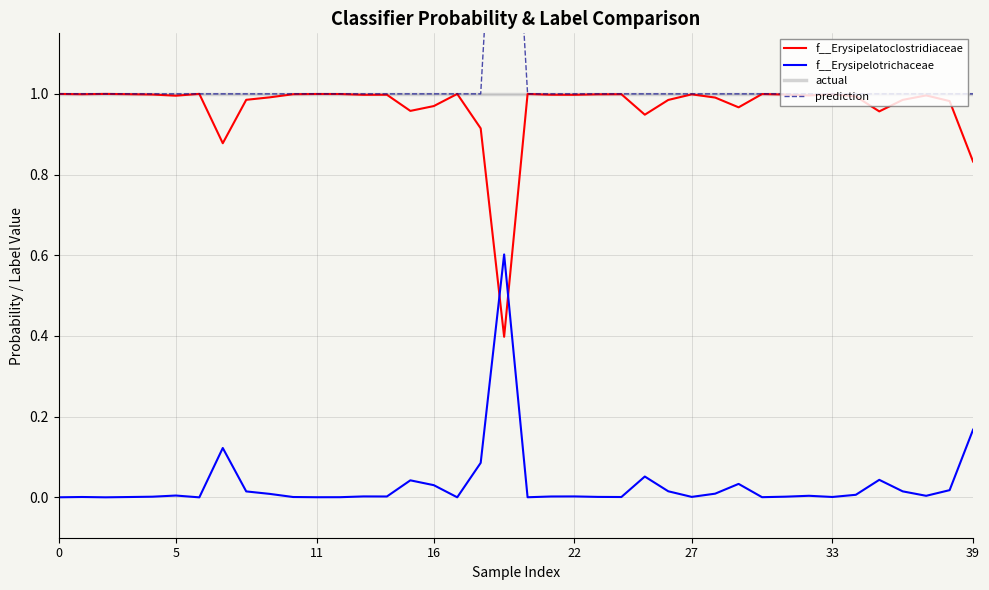

At which category is the sum across all series the highest?

19